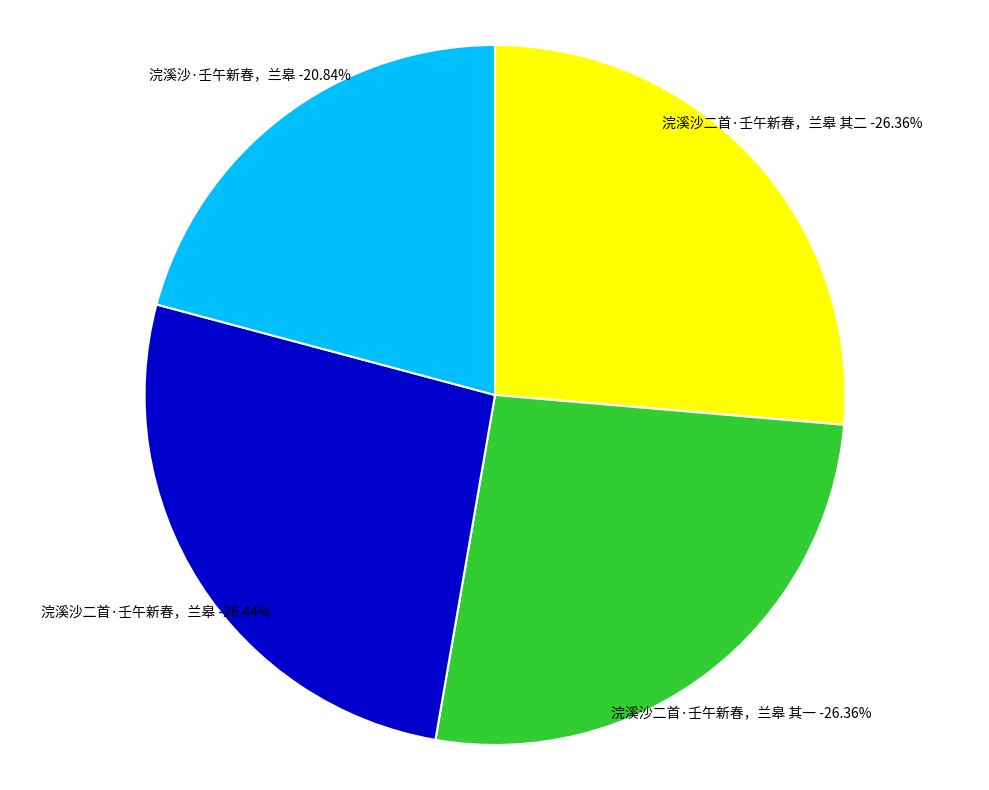

Does 浣溪沙·壬午新春，兰皋 account for over 50% of the chart?

No